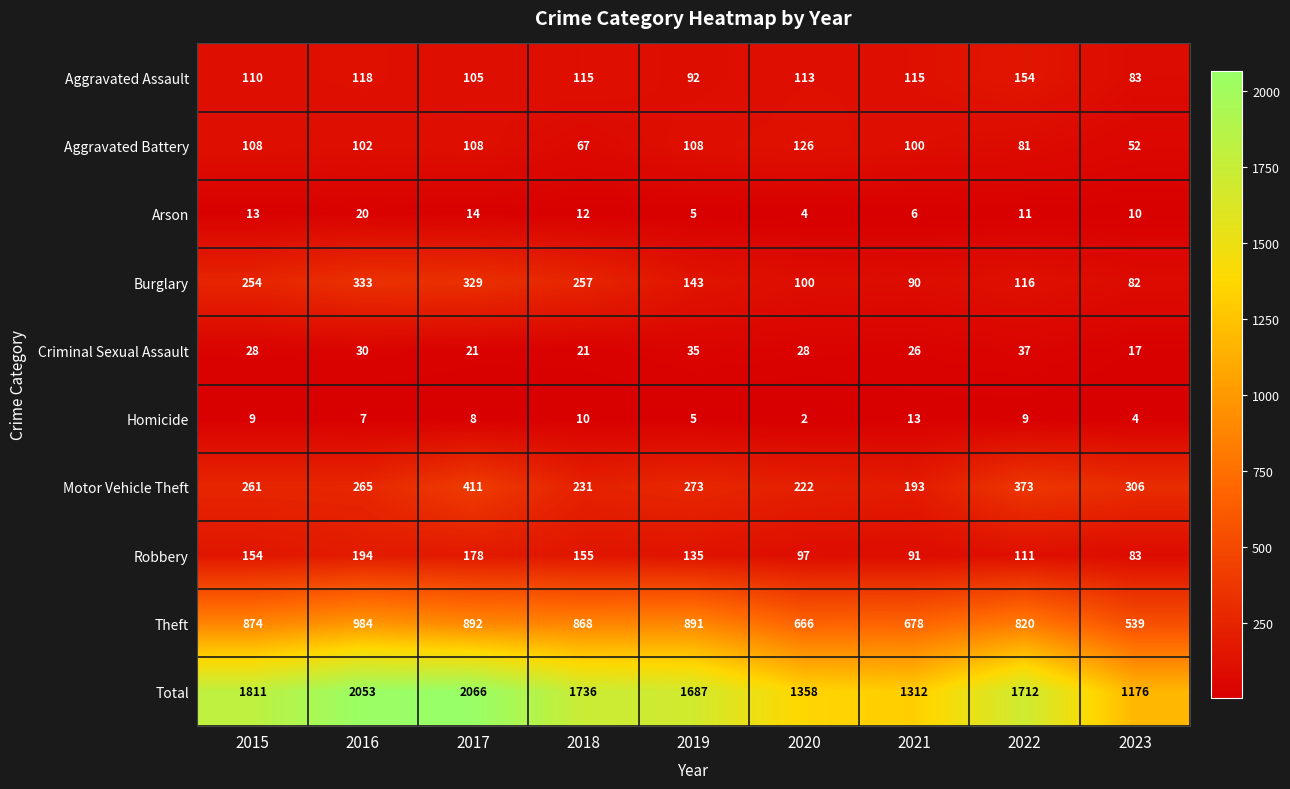

Which label corresponds to the largest value in the chart?

2017